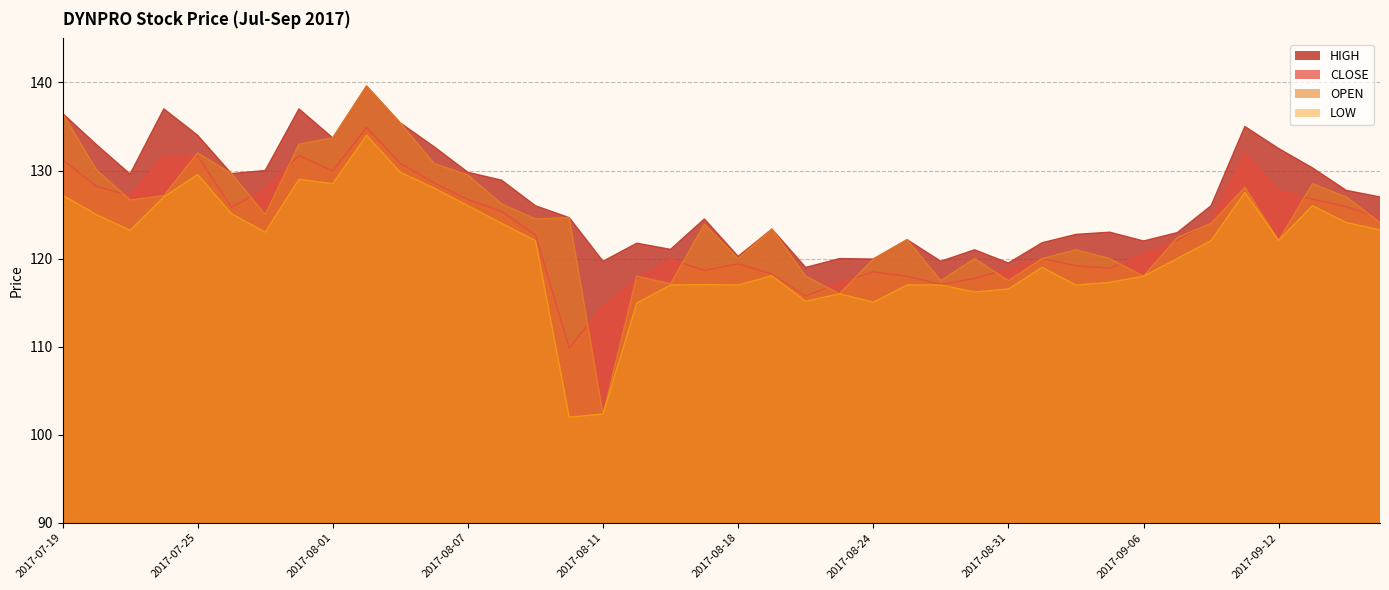

What value does the LOW series have at 2017-08-01?

128.5